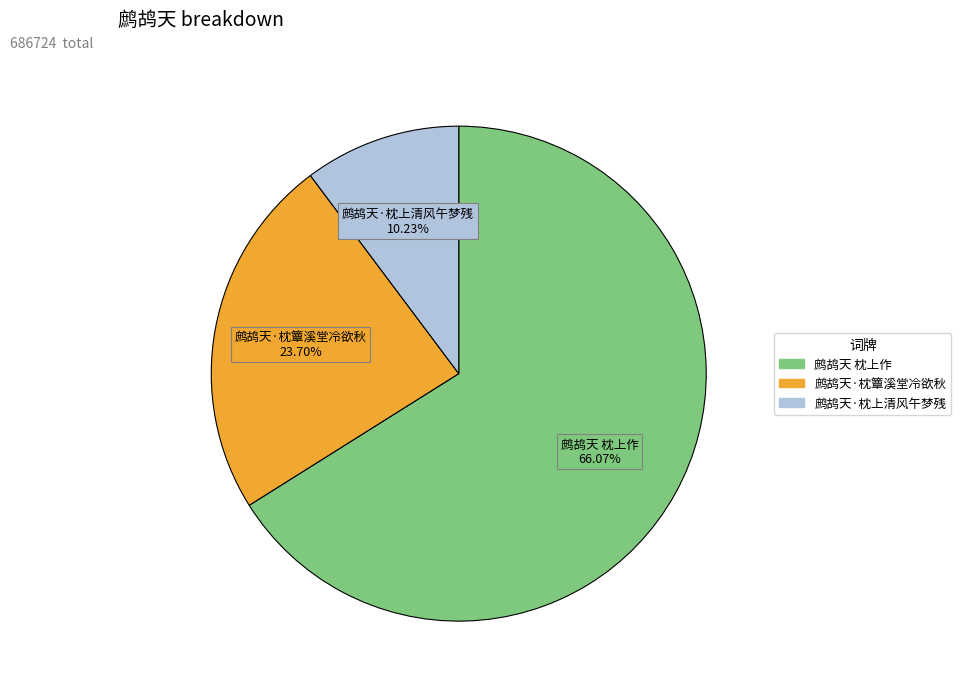

Do 鹧鸪天·枕上清风午梦残 and 鹧鸪天·枕簟溪堂冷欲秋 together represent more than half of the pie?

No